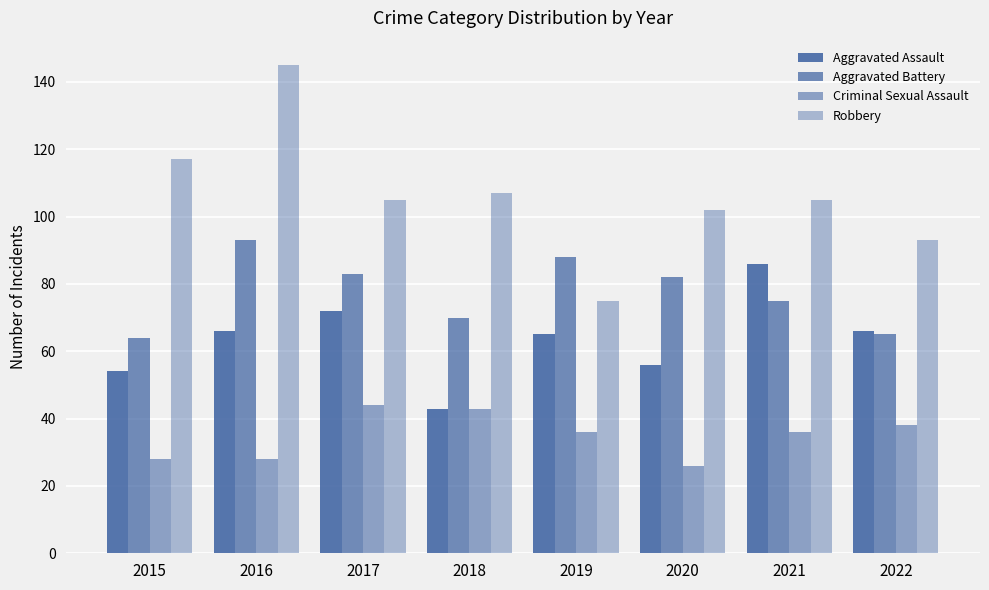

How many data points in Aggravated Assault are less than 66?

4